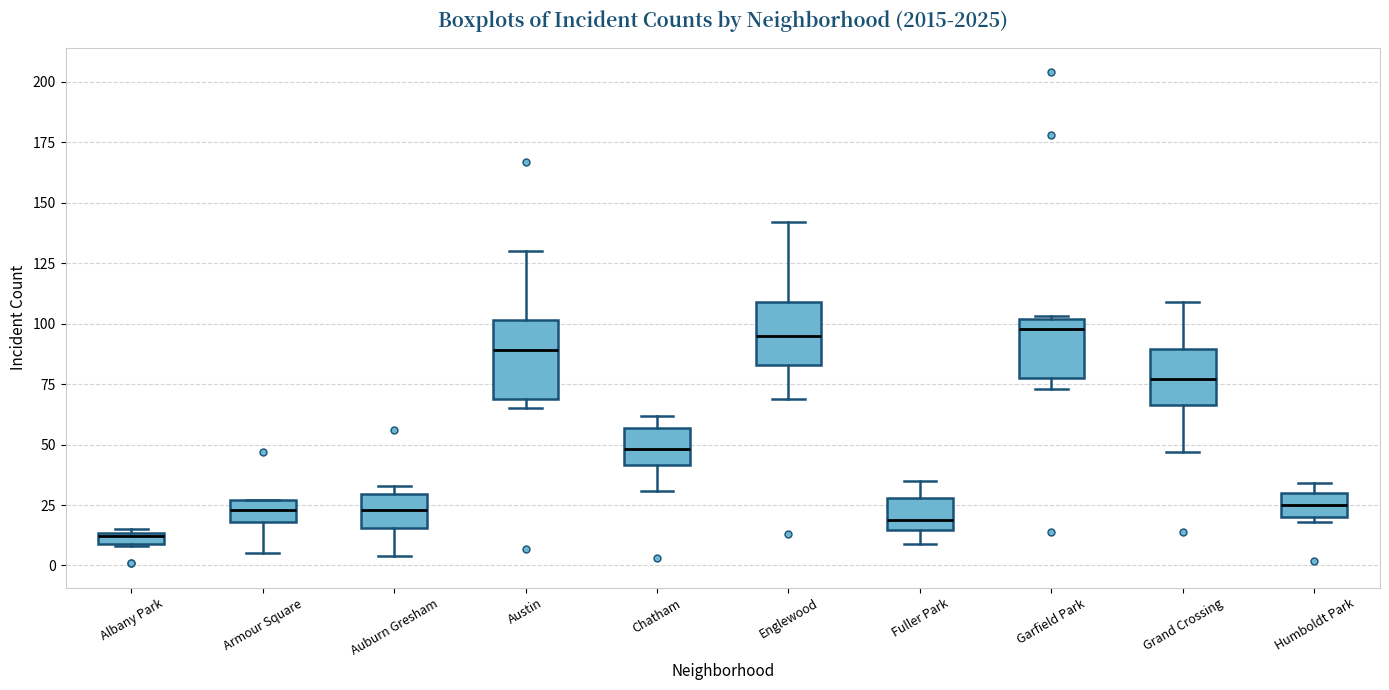

Where is the upper edge of the box for Armour Square on the y-axis? The values are not printed on the chart, so give them approximately, as read against the axis.

25